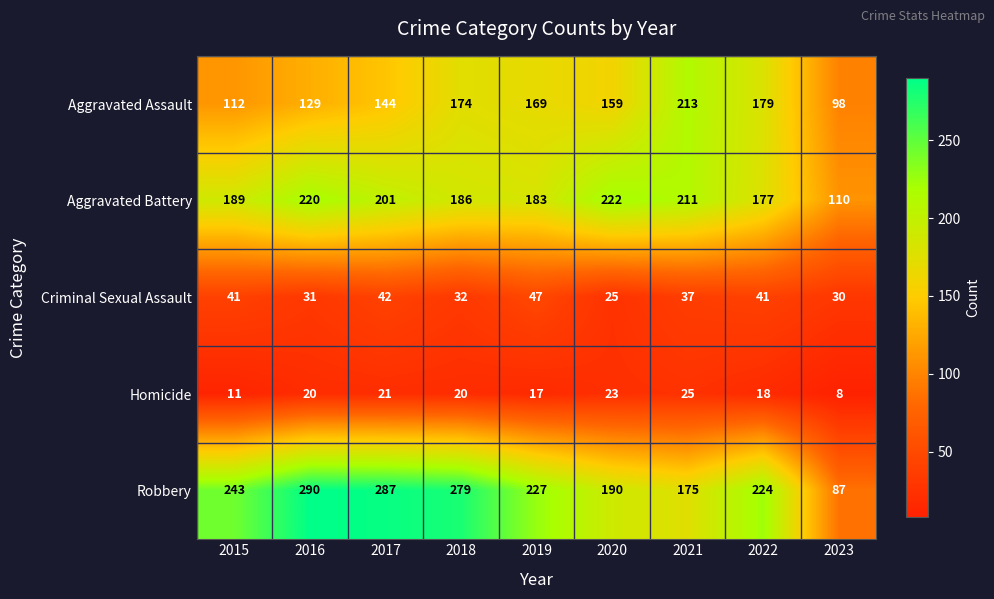

What is the greatest value displayed?

290